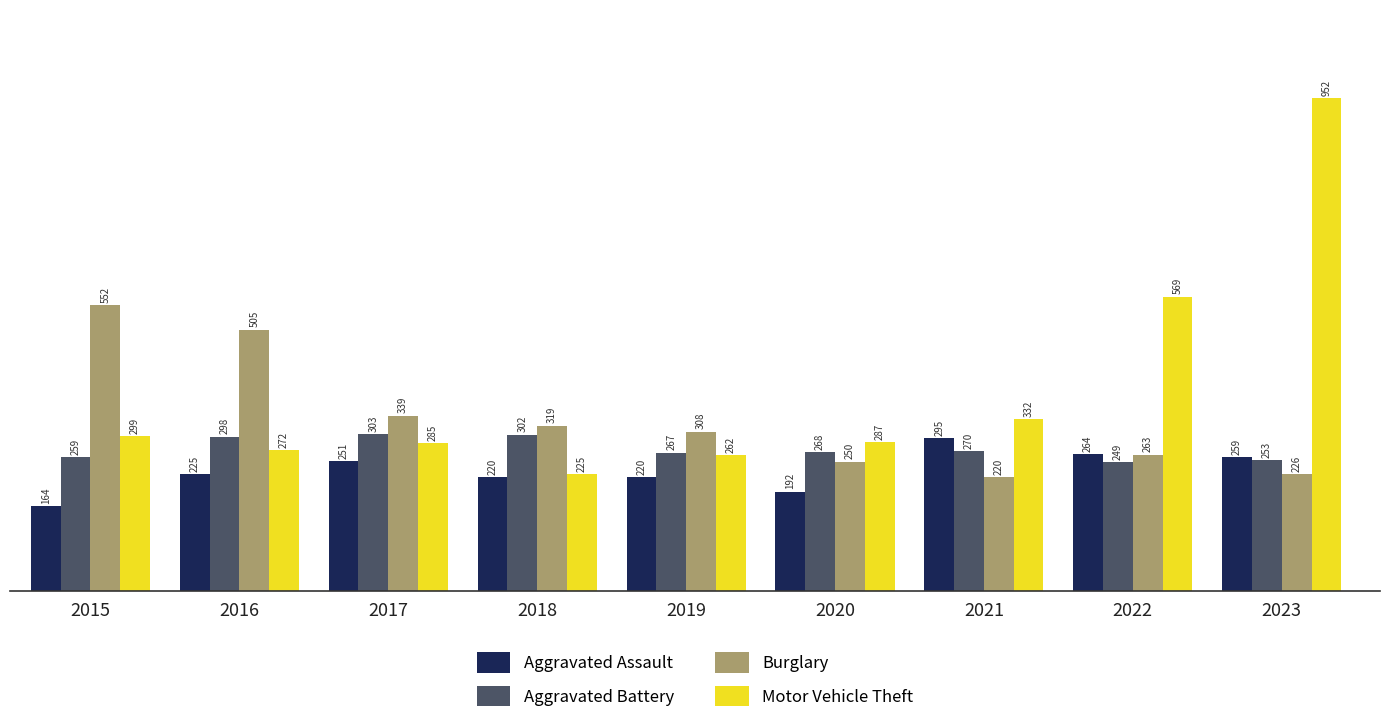

What is the difference between the maximum and minimum values in the Aggravated Battery series?

54